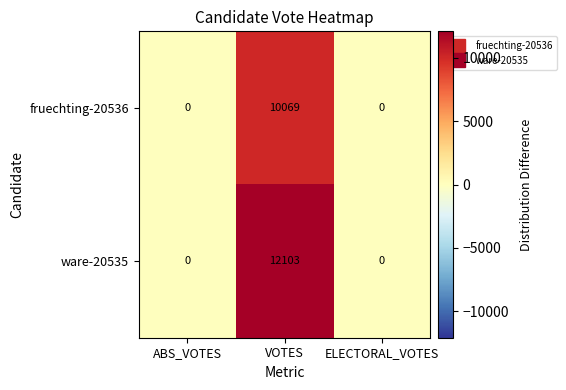

List the series in order of their overall mean, highest first.

ware-20535, fruechting-20536